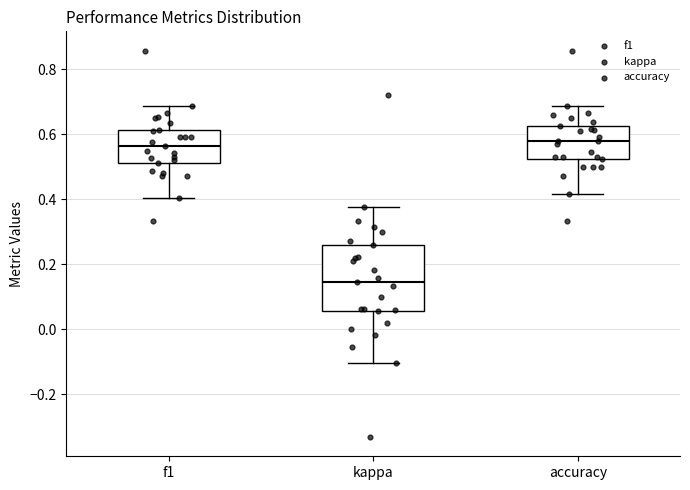

Reading left to right, read every box against the y-axis: the position of its median line, the range the box covers, and the ends of its whiskers. The values are not printed on the chart, so give them approximately, as read against the axis.

f1: median 0.56, box 0.52 to 0.62, whiskers 0.40 to 0.68
kappa: median 0.14, box 0.06 to 0.26, whiskers -0.10 to 0.38
accuracy: median 0.58, box 0.52 to 0.62, whiskers 0.42 to 0.68